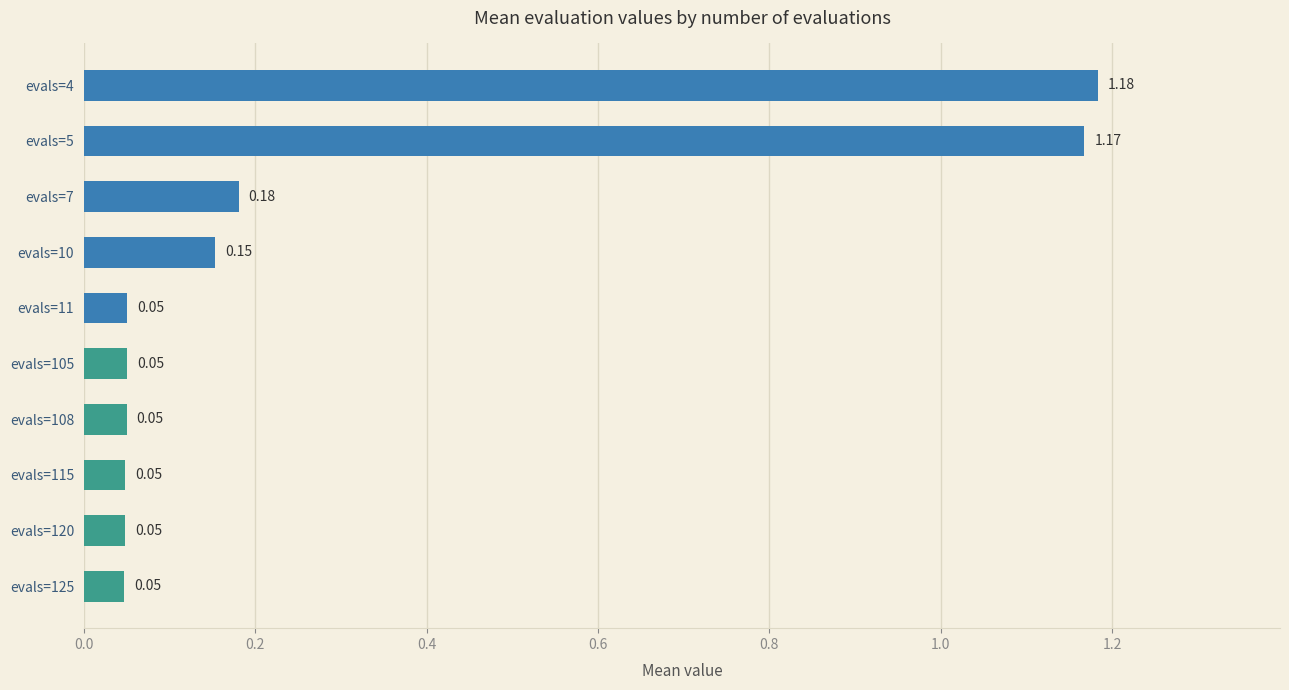

What is the difference between the second highest and minimum values?

1.1